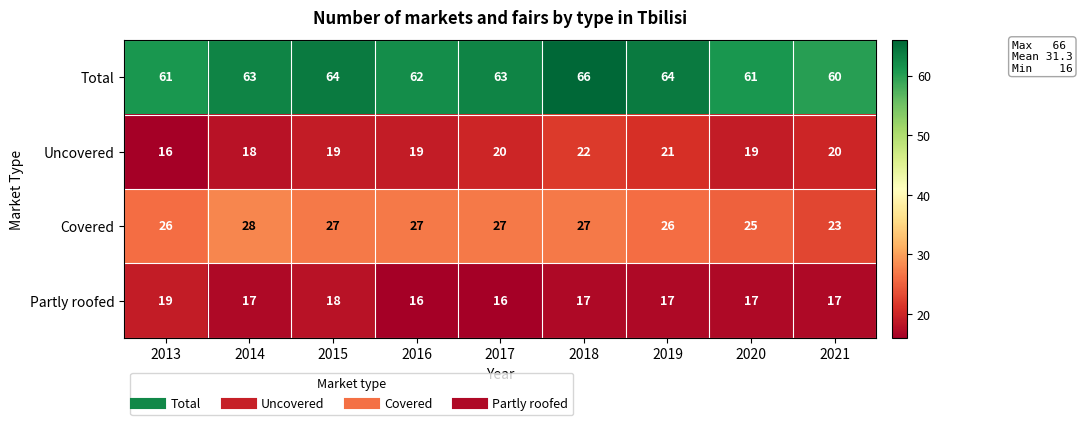

True or false: Uncovered has a value of 18 at 2014.

True